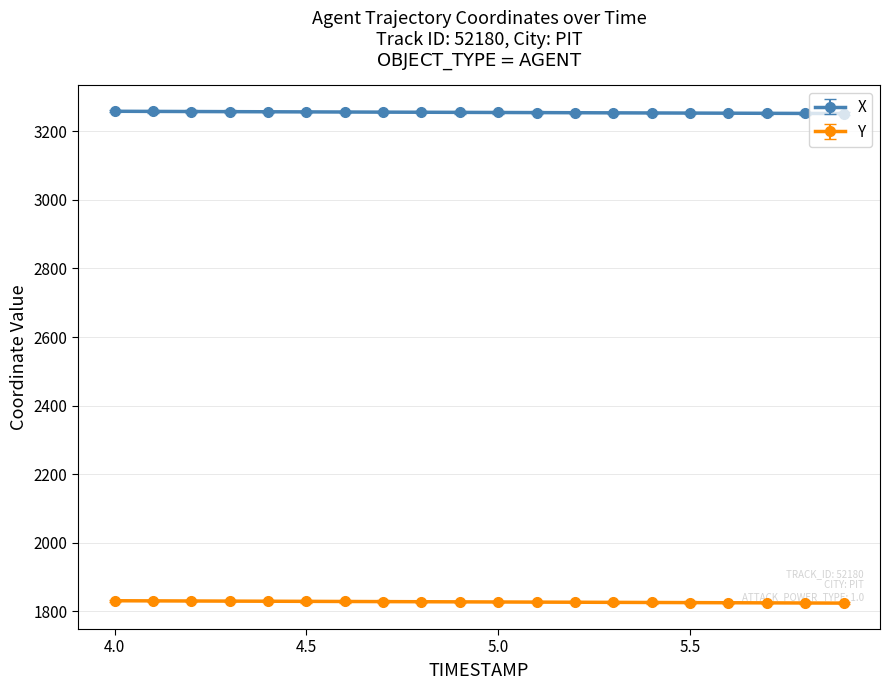

What is the sum of all Y values?

36554.0